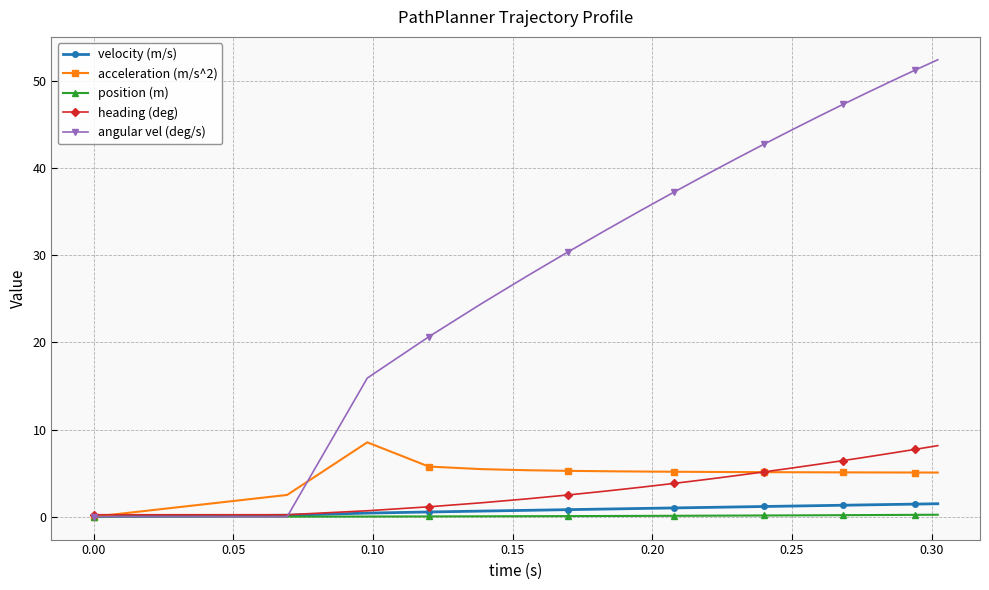

Which series has the largest total across all categories?

angular vel (deg/s)